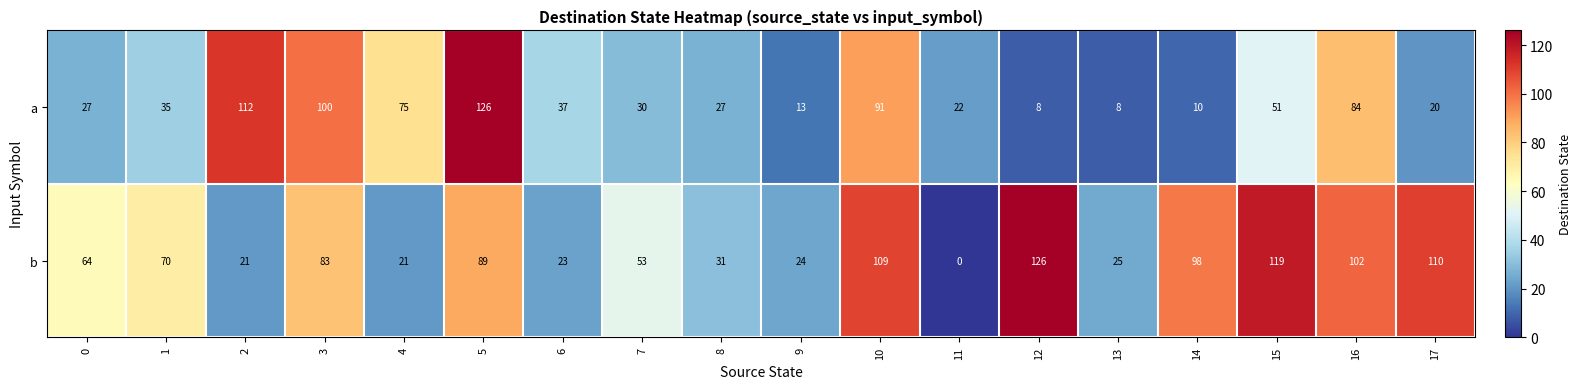

True or false: a has a value of 27 at 0.

True